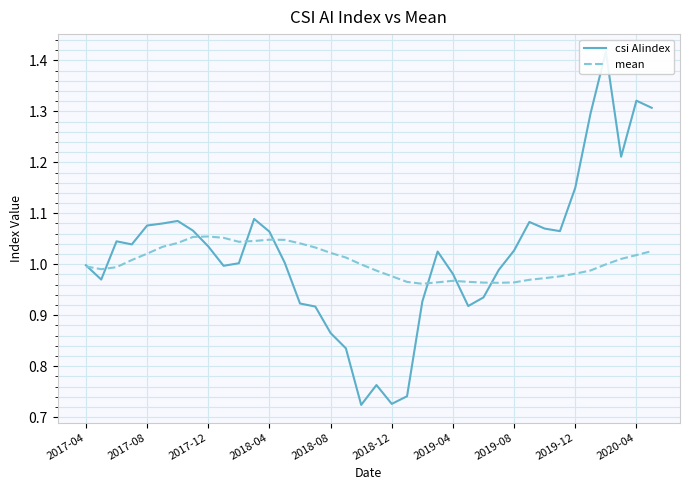

What is the sum of all csi AIindex values?

38.8